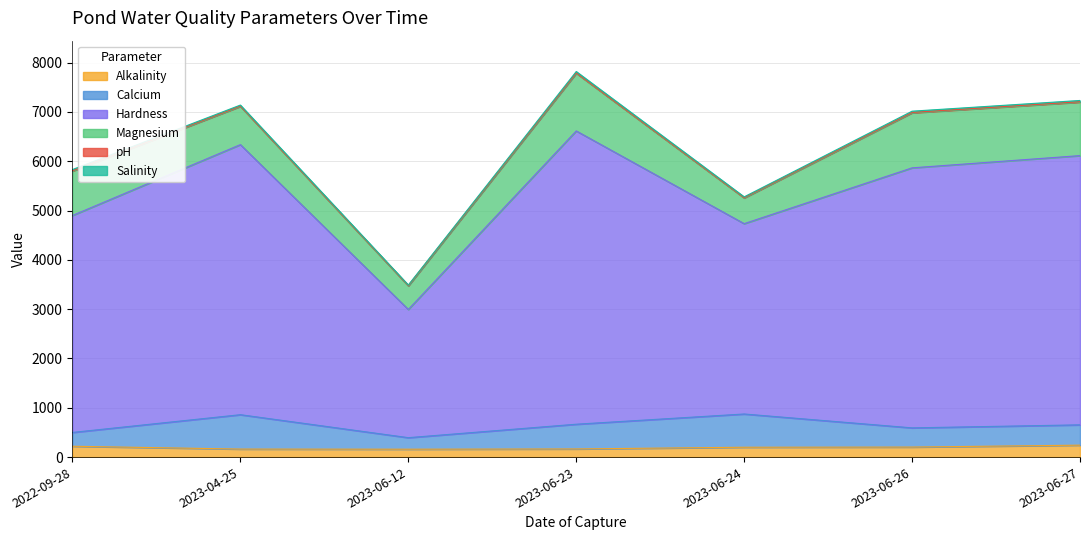

At how many categories does at least one series exceed 4008?

6